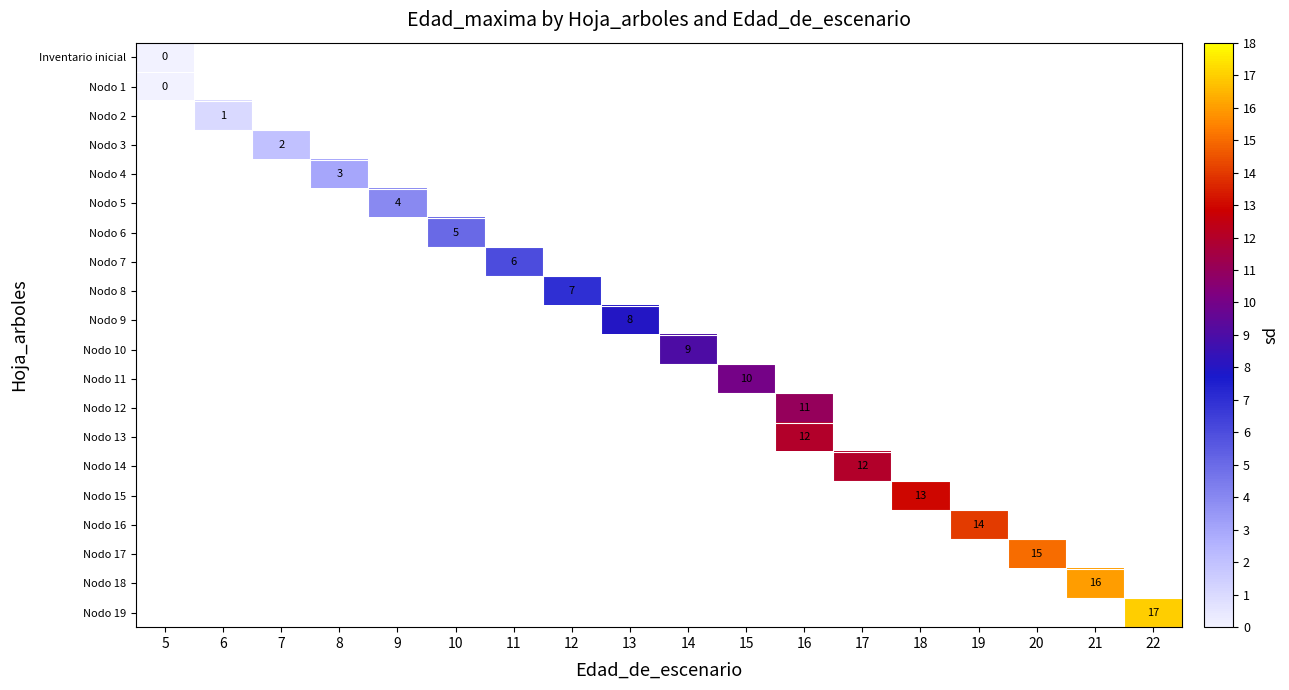

Count the number of categories in the chart.

18